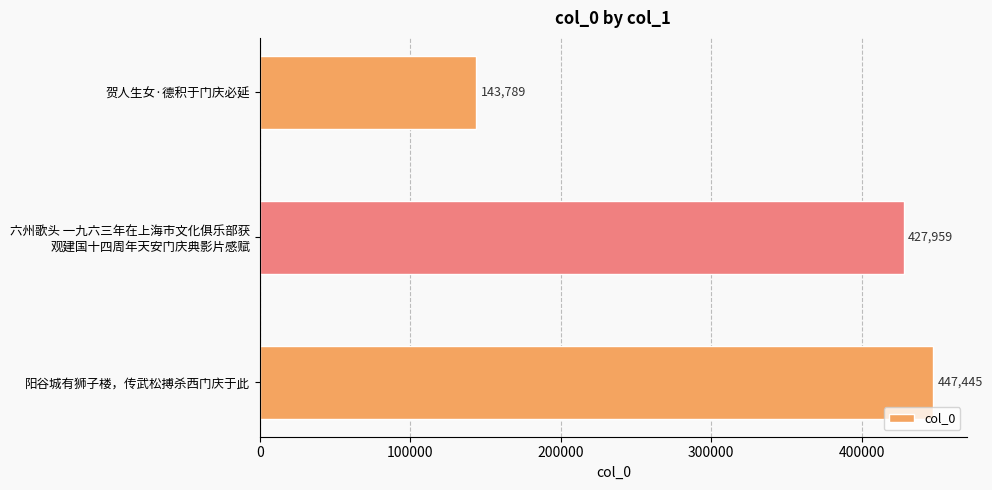

Rank the categories by value from highest to lowest.

阳谷城有狮子楼，传武松搏杀西门庆于此, 六州歌头 一九六三年在上海市文化俱乐部获
观建国十四周年天安门庆典影片感赋, 贺人生女·德积于门庆必延